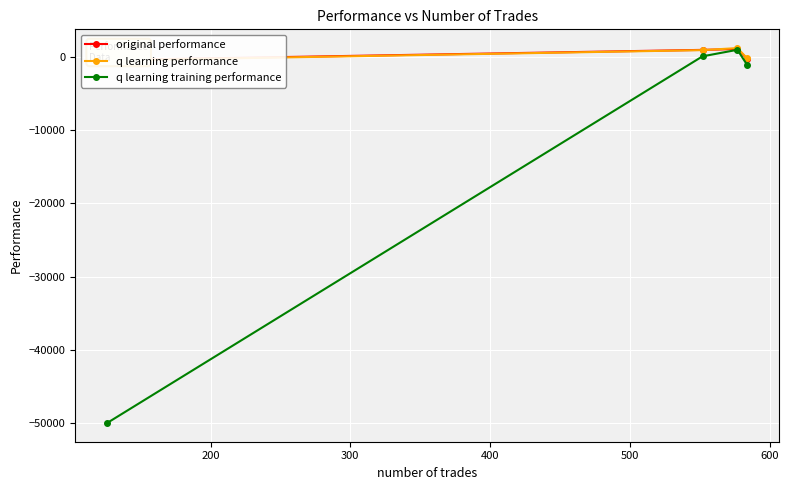

What is the minimum value shown in the chart?

-50000.0